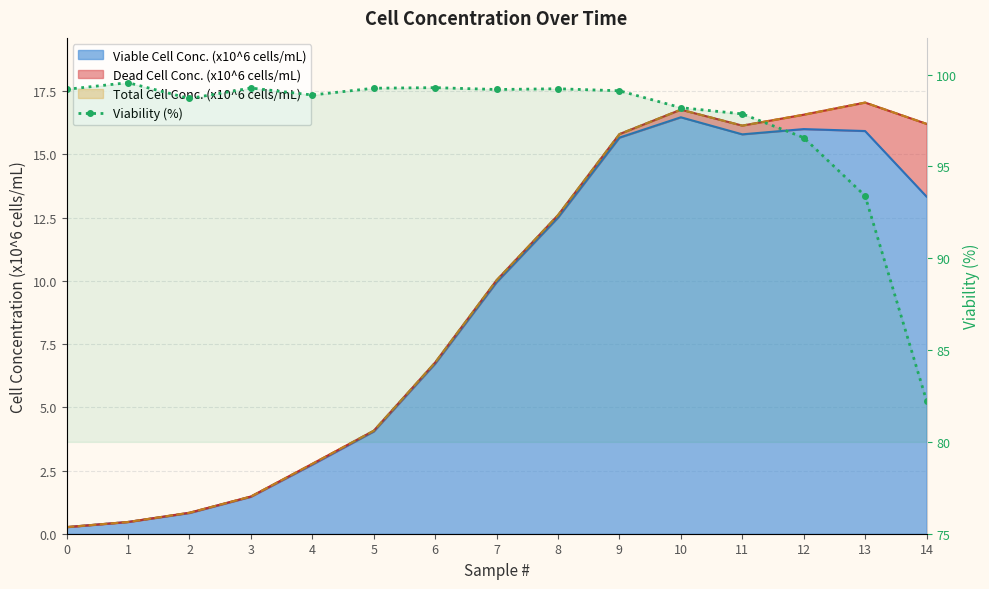

Where is the first local maximum?

1